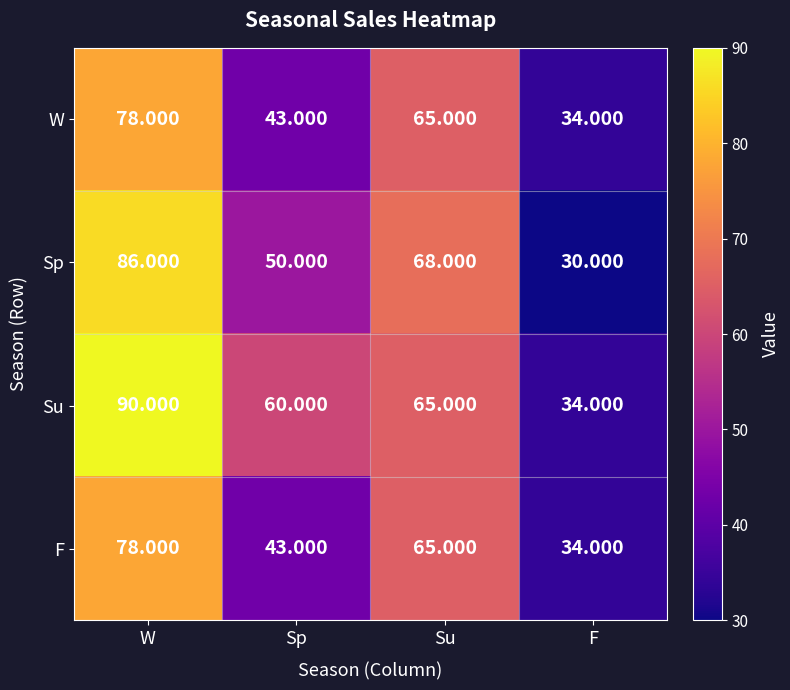

At how many categories does at least one series exceed 47?

3